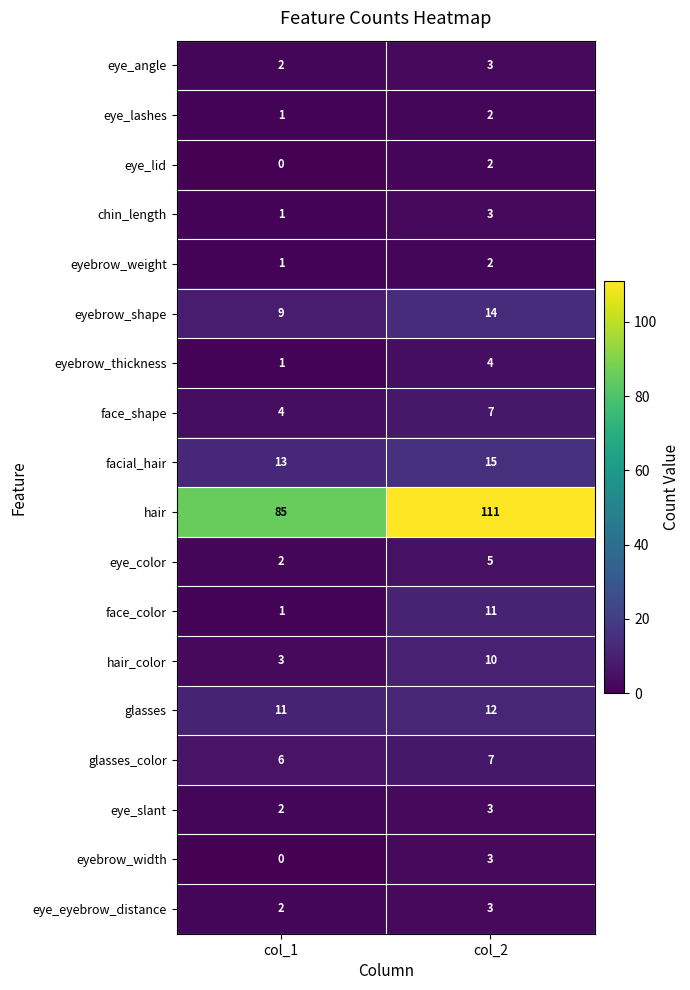

Which series has the widest spread of values?

hair